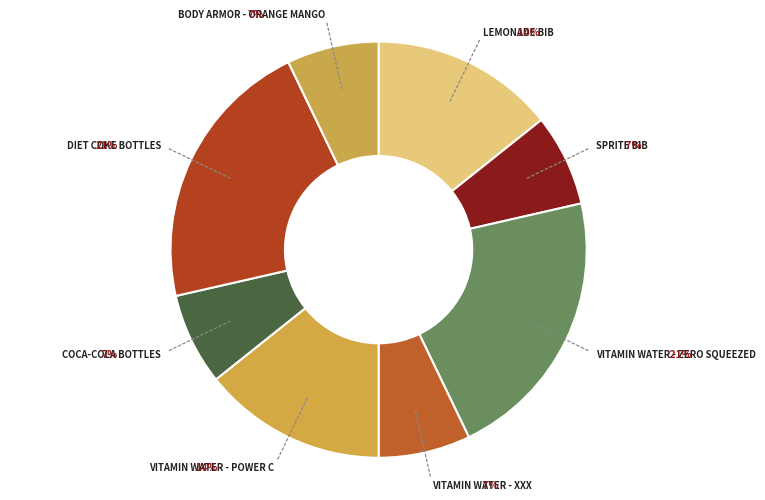

Does Vitamin Water - Power C represent more than half of the total?

No